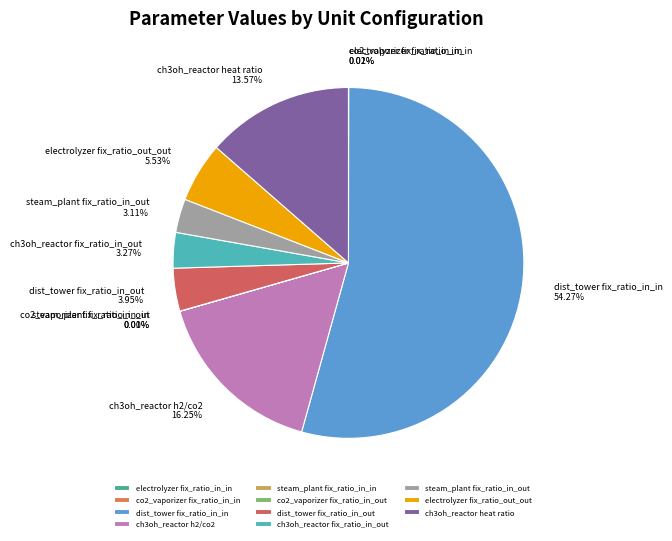

Which category has the biggest portion of the pie?

dist_tower fix_ratio_in_in